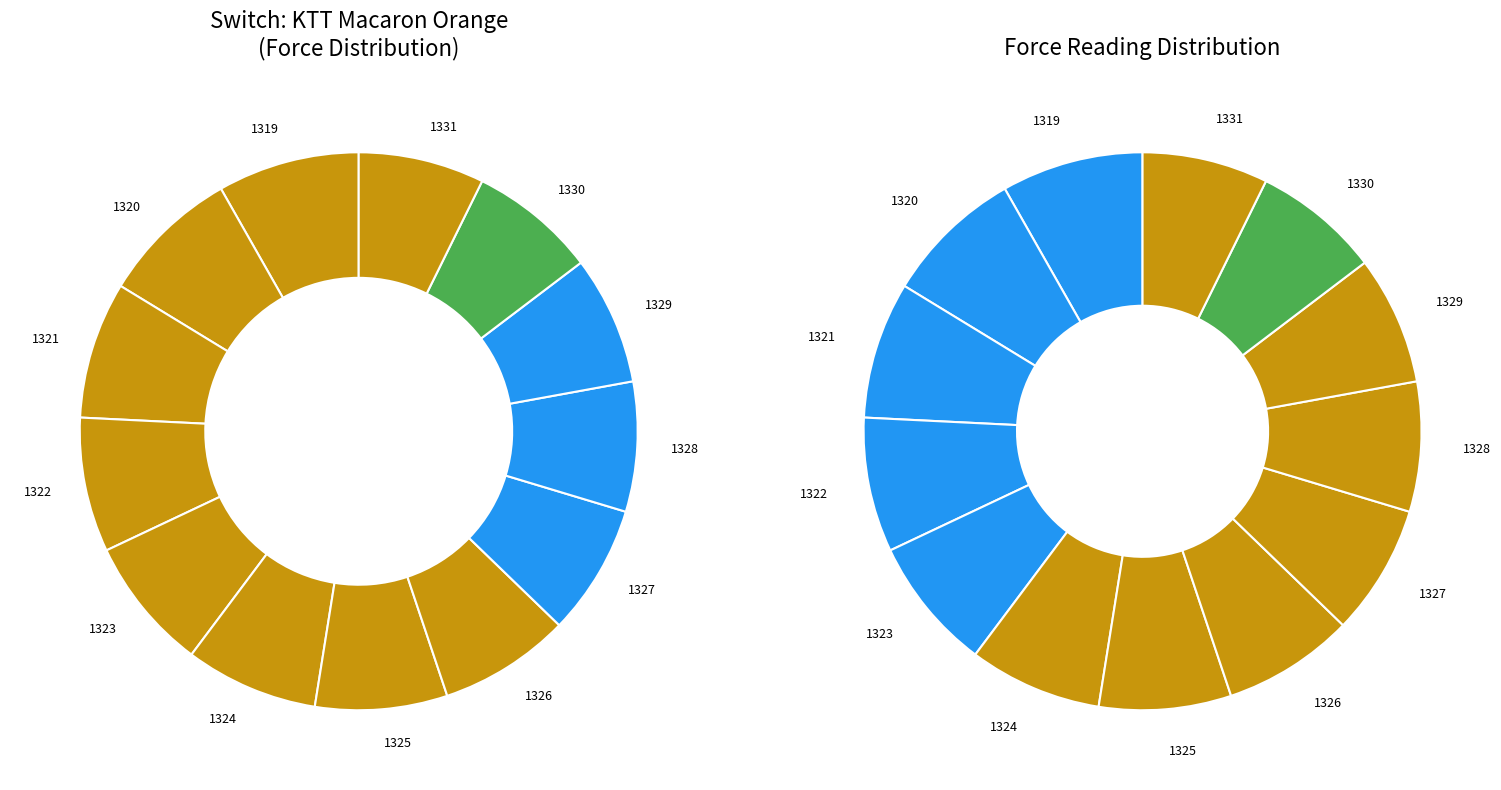

Does 1324 account for over 50% of the chart?

No